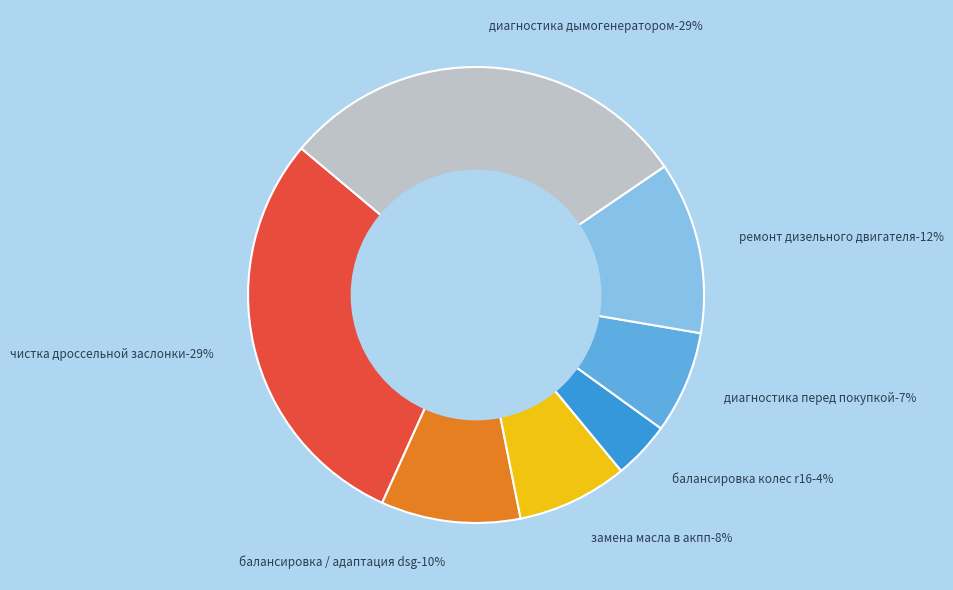

What percentage do балансировка колес r16 and замена масла в акпп together represent?

11.9%